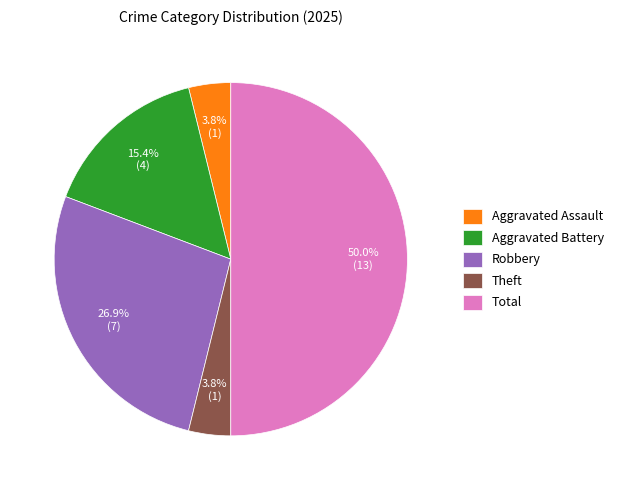

What is the ratio of the value at Aggravated Assault to the value at Theft?

1.0